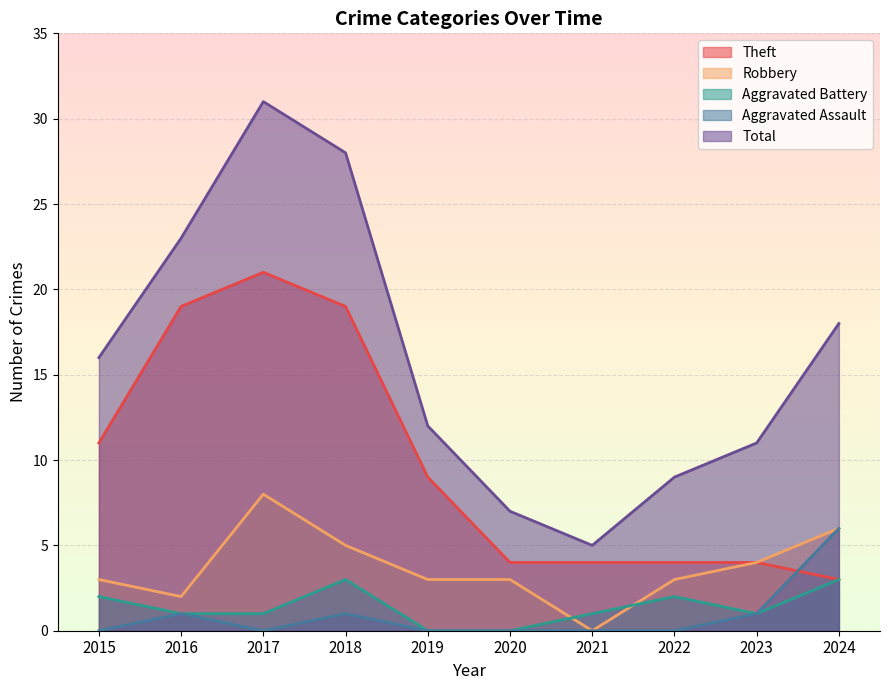

Reading left to right, list all the values displayed in this chart.

Theft: 2015=11	2016=19	2017=21	2018=19	2019=9	2020=4	2021=4	2022=4	2023=4	2024=3
Robbery: 2015=3	2016=2	2017=8	2018=5	2019=3	2020=3	2021=0	2022=3	2023=4	2024=6
Aggravated Battery: 2015=2	2016=1	2017=1	2018=3	2019=0	2020=0	2021=1	2022=2	2023=1	2024=3
Aggravated Assault: 2015=0	2016=1	2017=0	2018=1	2019=0	2020=0	2021=0	2022=0	2023=1	2024=6
Total: 2015=16	2016=23	2017=31	2018=28	2019=12	2020=7	2021=5	2022=9	2023=11	2024=18